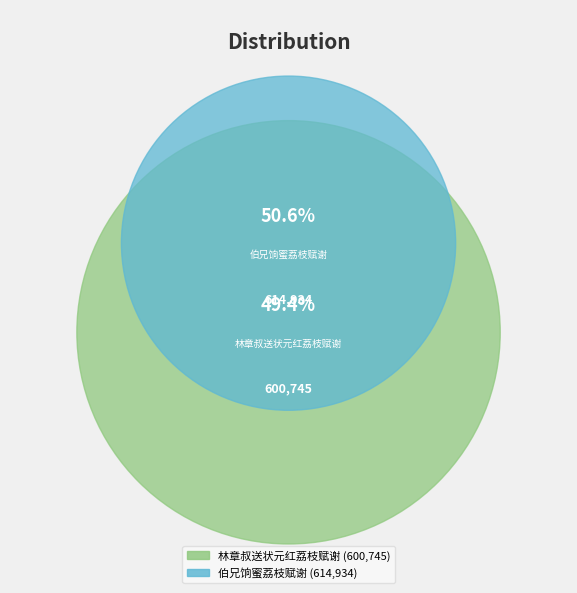

What is the smallest slice in the pie chart?

林章叔送状元红荔枝赋谢